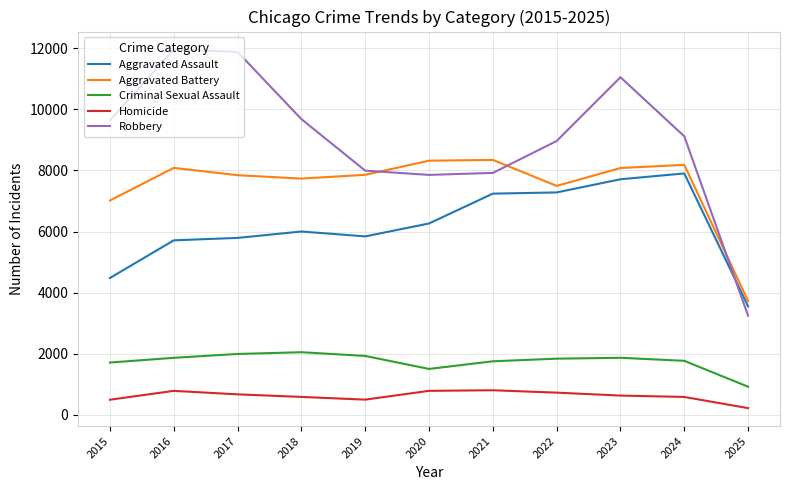

Between 2020 and 2025, which series saw the biggest shift?

Robbery